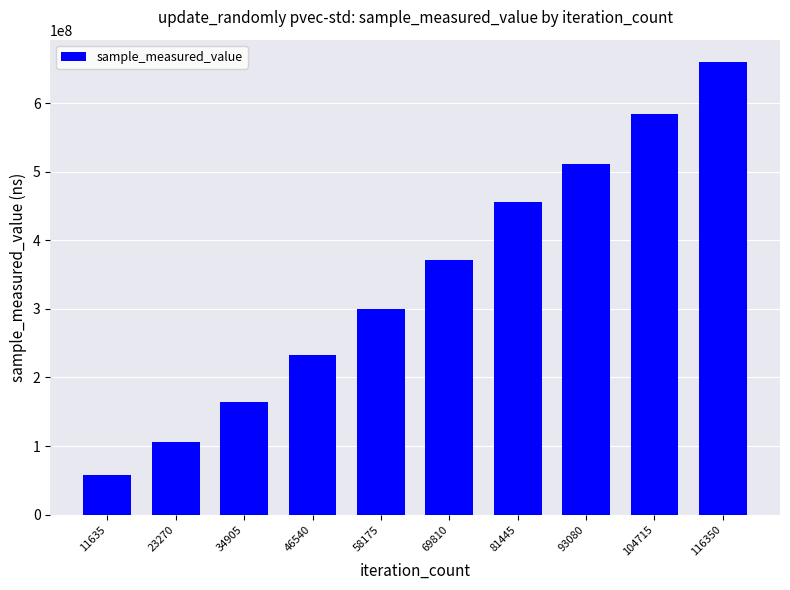

Rank the categories by value from highest to lowest.

116350, 104715, 93080, 81445, 69810, 58175, 46540, 34905, 23270, 11635